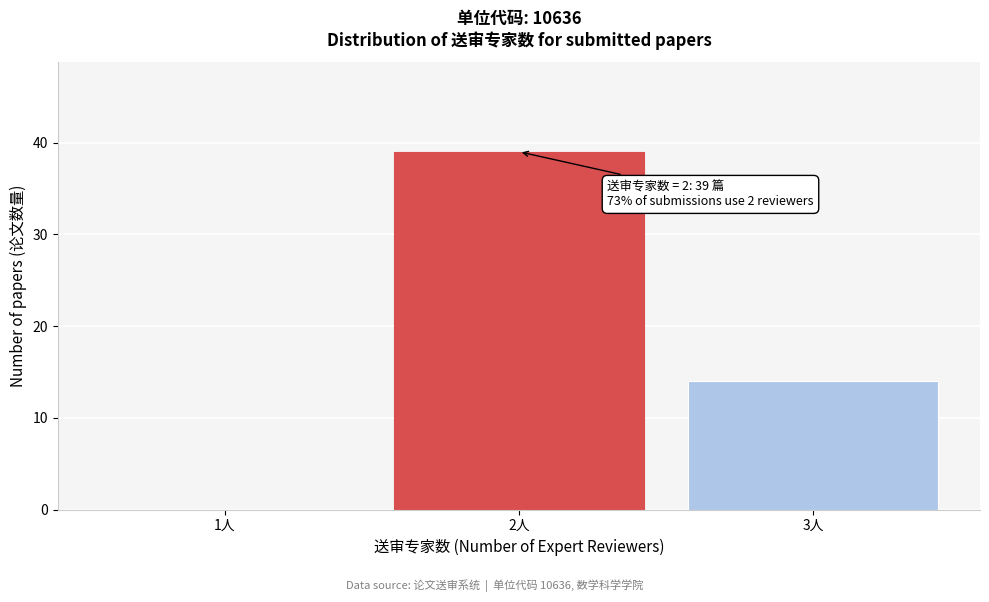

Reading left to right, extract all data points from this chart.

1人=0	2人=39	3人=14